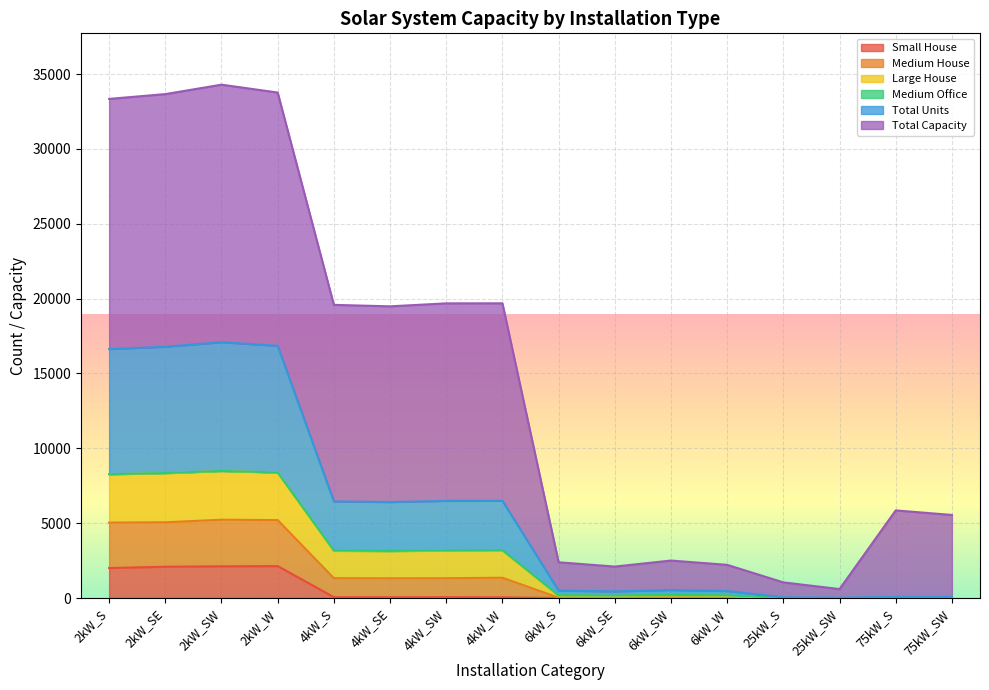

True or false: Large House has a value of 841 at 6kW_S.

False